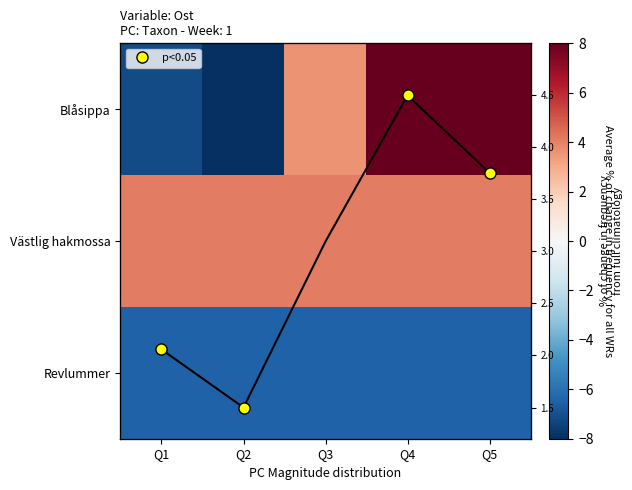

What is the lowest value of the Revlummer series?

-6.5